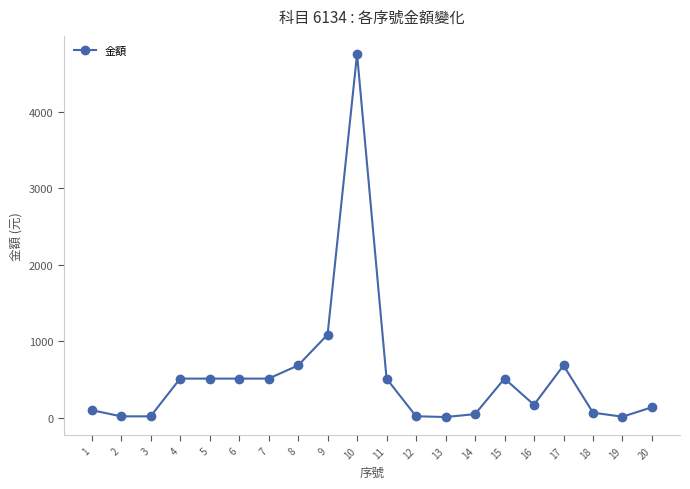

Which label corresponds to the largest value in the chart?

10